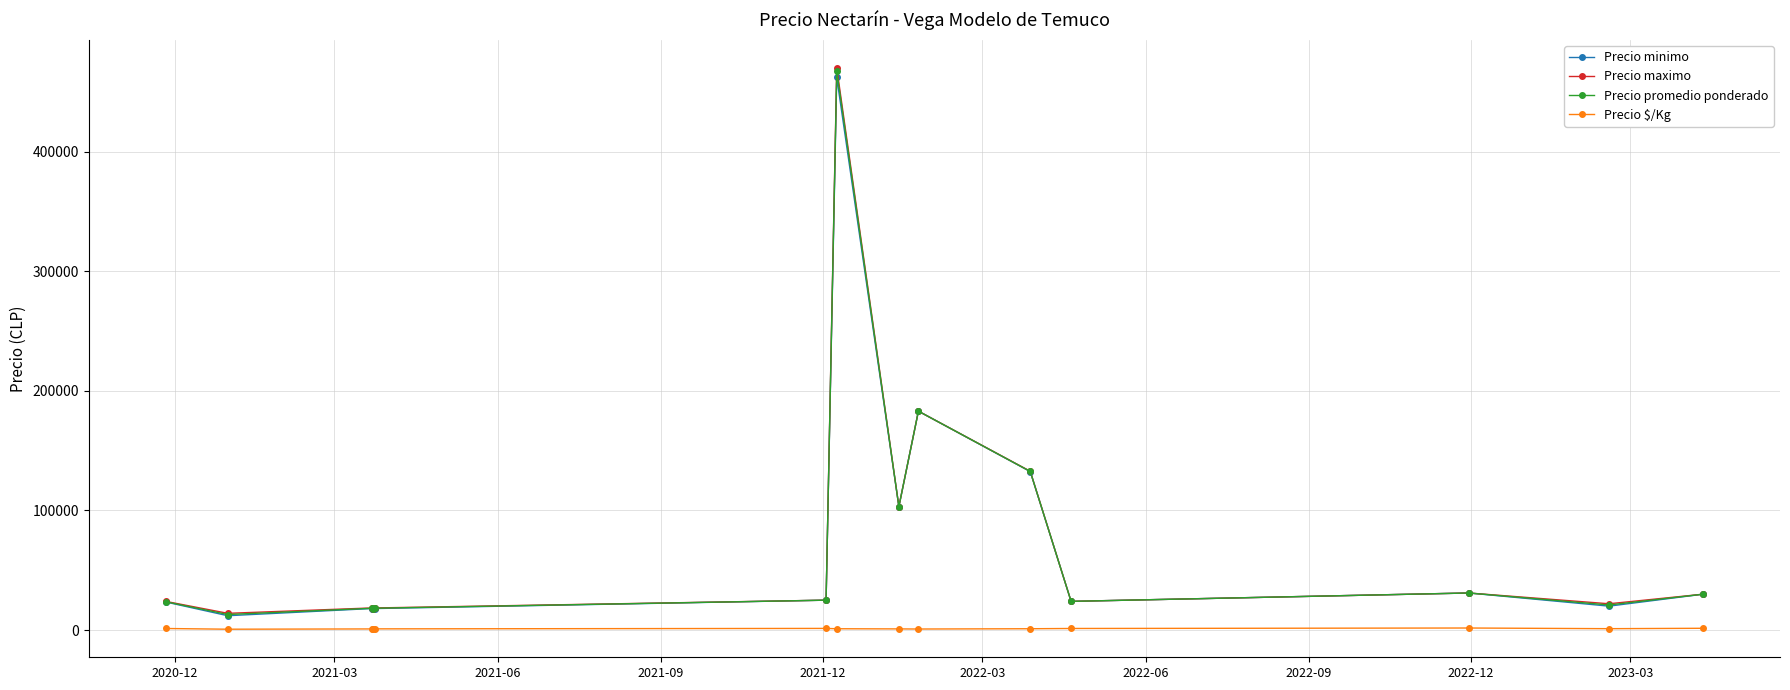

True or false: Precio minimo and Precio $/Kg cross at least once.

False